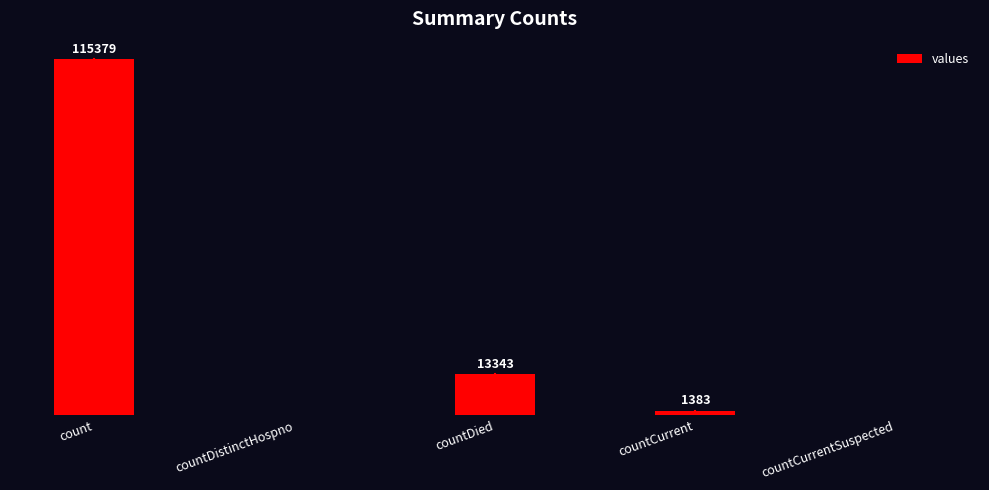

At which label does the data first exceed 1383?

count